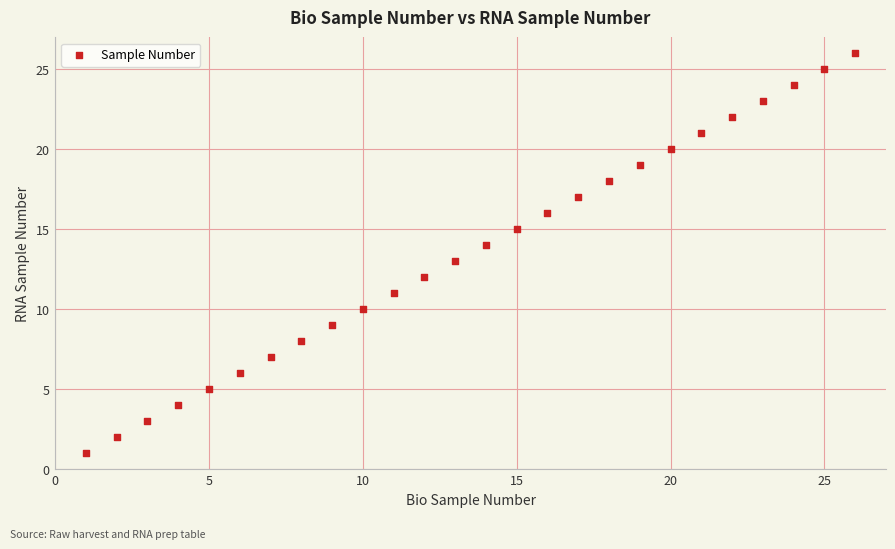

What is the range of X values (max minus min)?

25